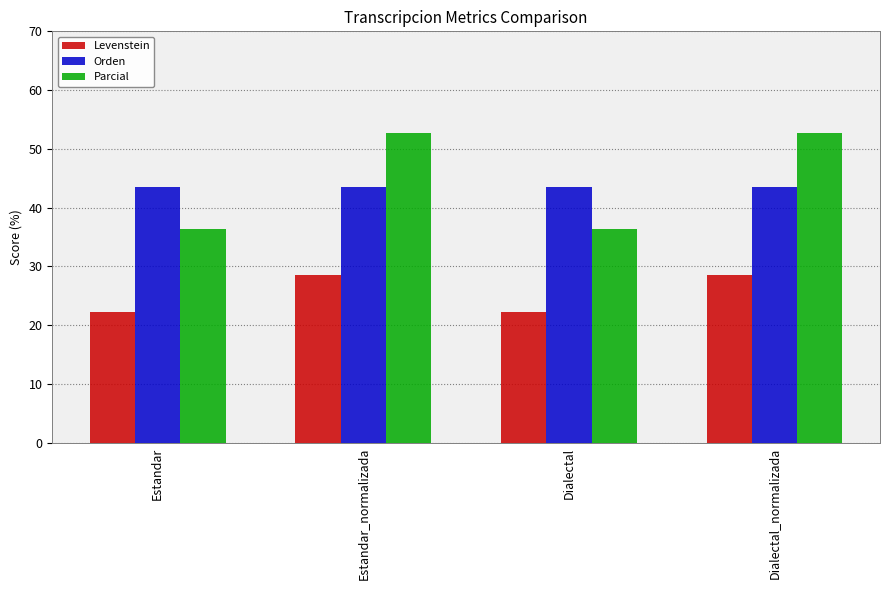

What is the label of the 4th bar from the left?

Dialectal_normalizada